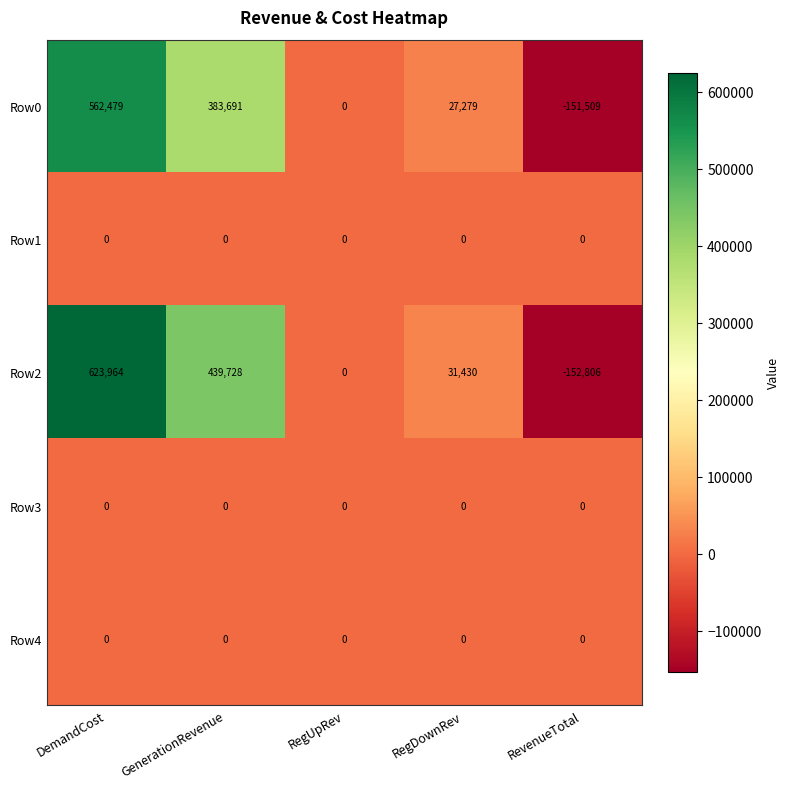

How many categories are shown in the chart?

5